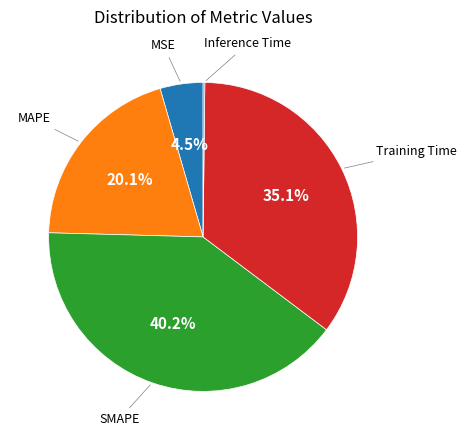

Does any single category account for the majority?

No